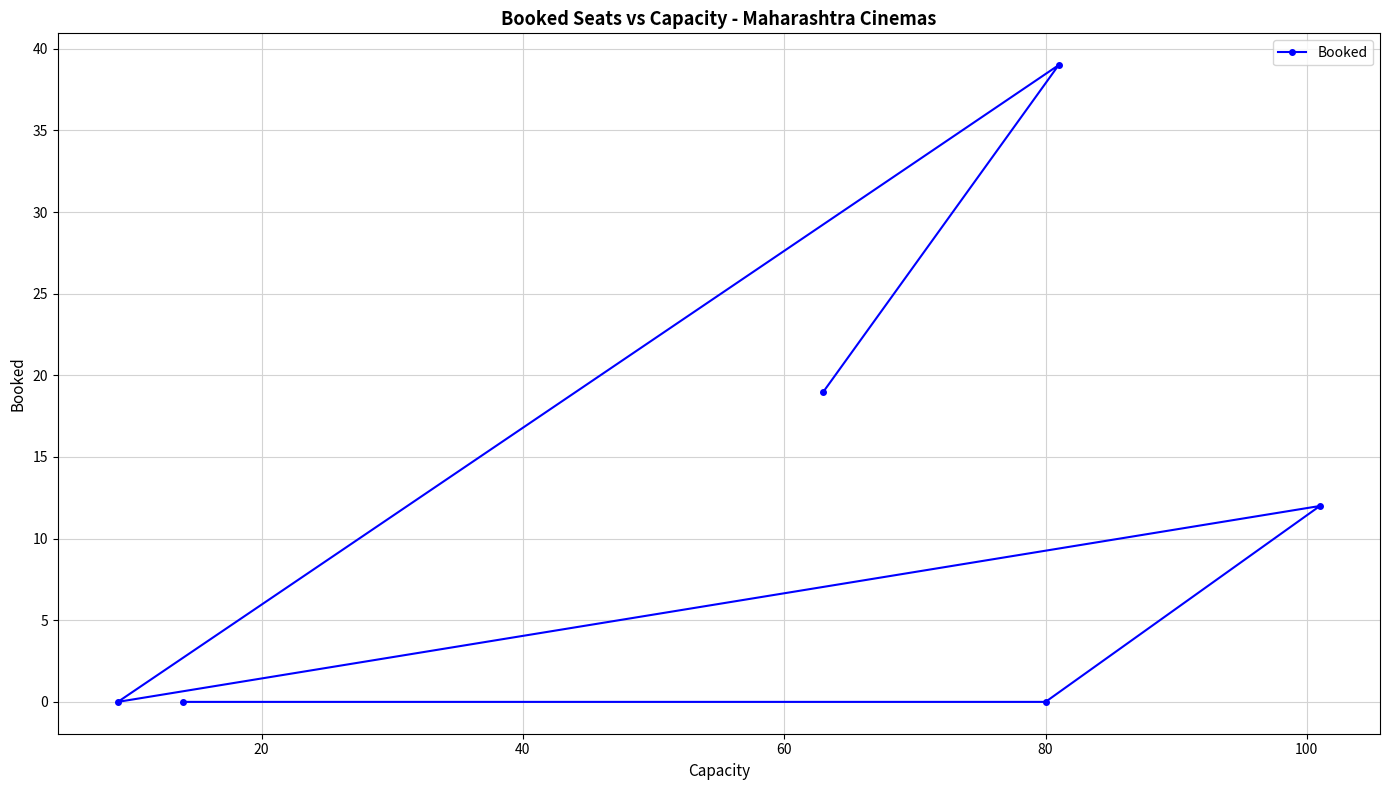

Reading left to right, transcribe all the data shown in this chart.

0	0	19	0	39	12